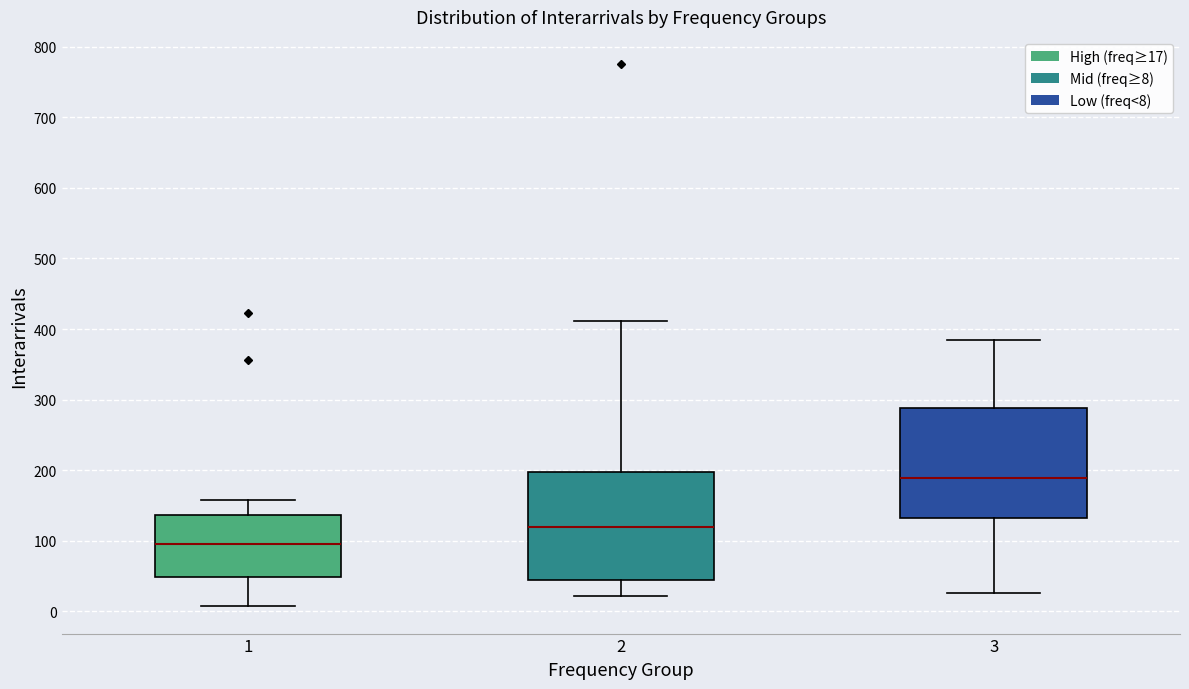

Reading left to right, transcribe this box plot: for each box, give where its median line is, the range the box spans, and where its two whiskers end, as read against the y-axis. The values are not printed on the chart, so give them approximately, as read against the axis.

1: median 100, box 50 to 140, whiskers 10 to 160
2: median 120, box 40 to 200, whiskers 20 to 410
3: median 190, box 130 to 290, whiskers 30 to 380